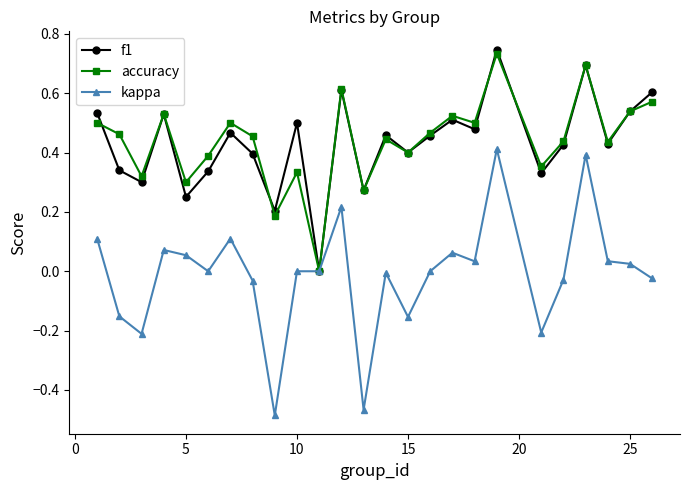

True or false: accuracy has more than 1 points higher than both neighbors.

True